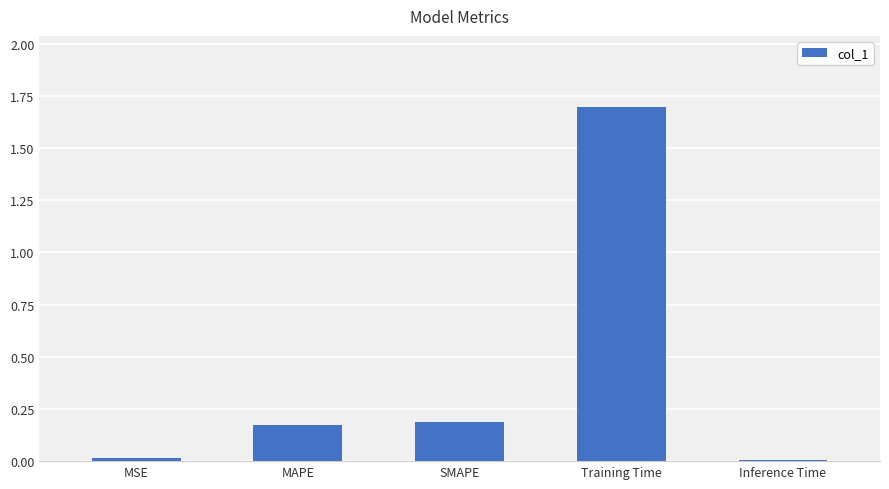

Are the bars horizontal?

No